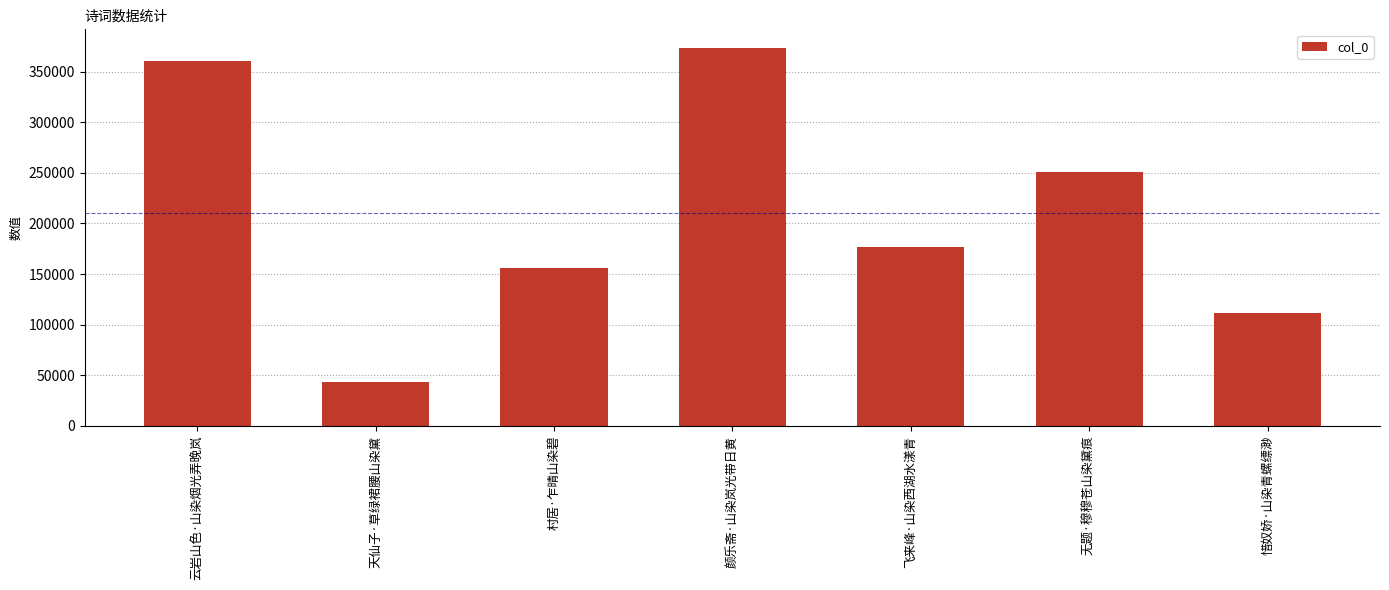

How many values are below 176349?

3